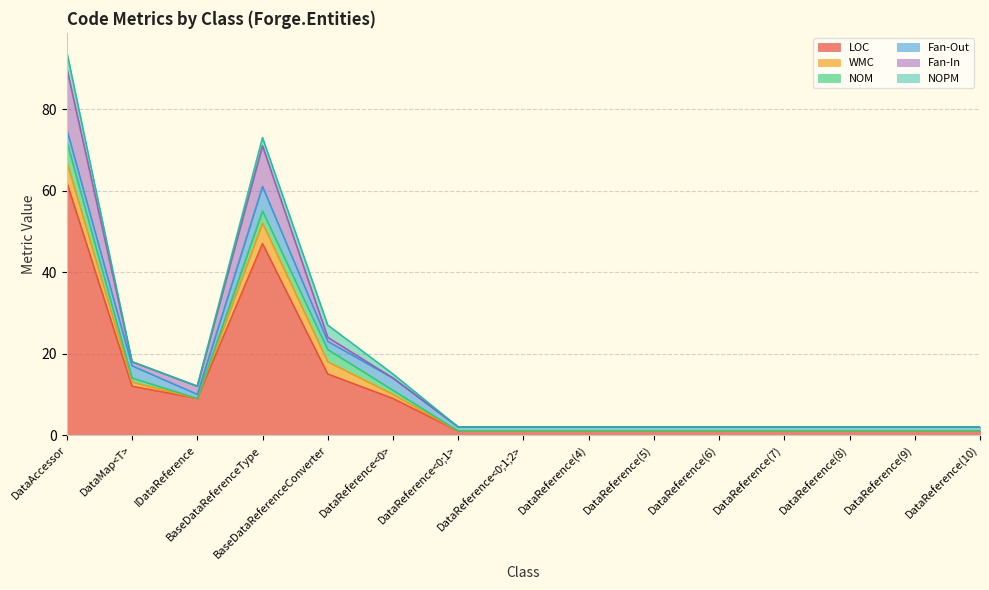

Does the chart display data point markers on the line(s)?

No